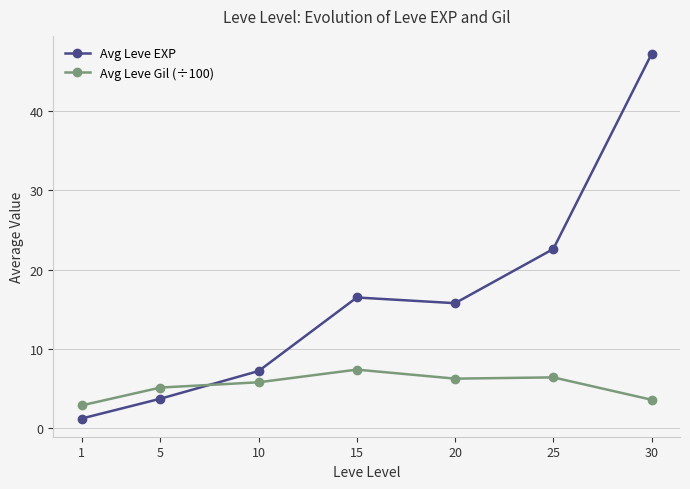

Rank the series at 5 from lowest to highest value.

Avg Leve EXP, Avg Leve Gil (÷100)